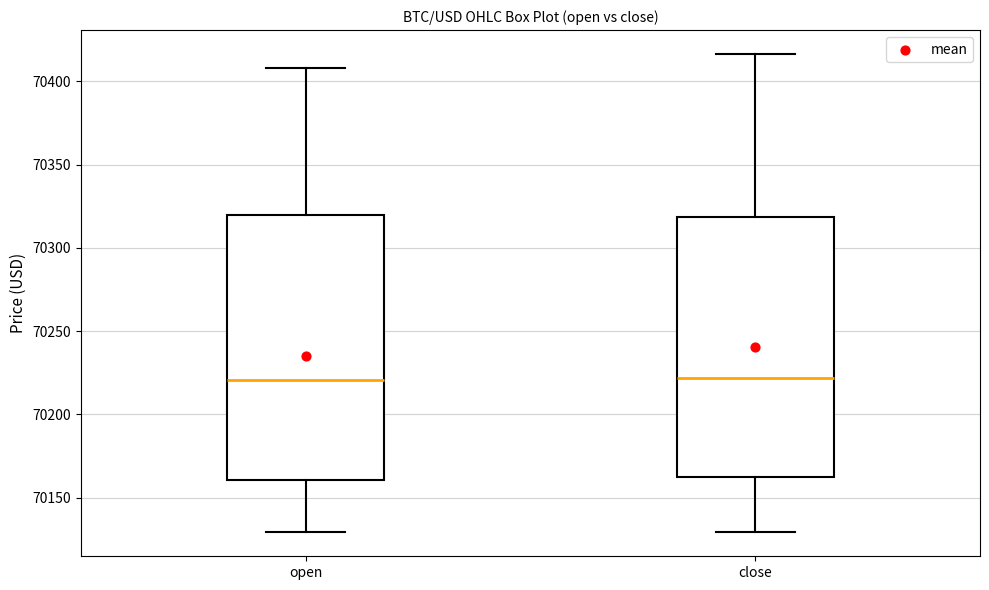

Reading left to right, read every box against the y-axis: the position of its median line, the range the box covers, and the ends of its whiskers. The values are not printed on the chart, so give them approximately, as read against the axis.

open: median 70220, box 70160 to 70320, whiskers 70130 to 70410
close: median 70220, box 70165 to 70320, whiskers 70130 to 70415